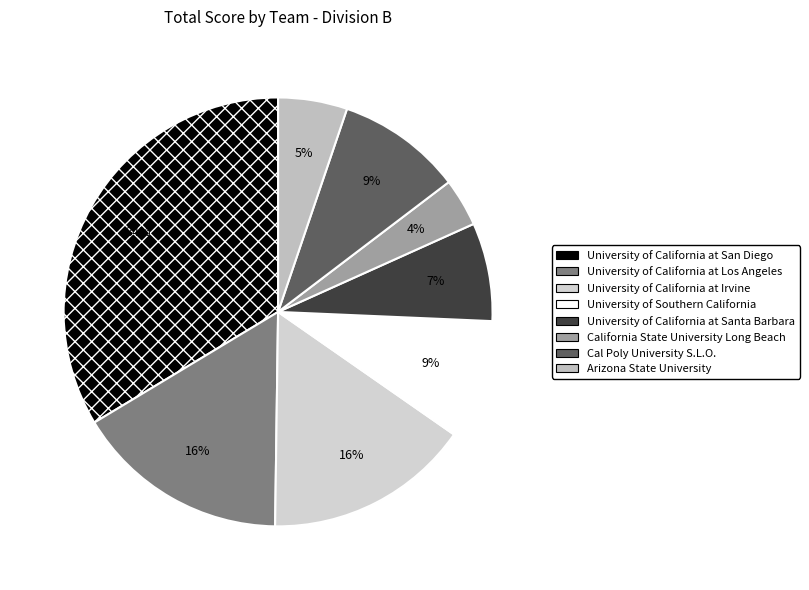

What is the change in value from University of California at San Diego to University of California at Santa Barbara?

-21